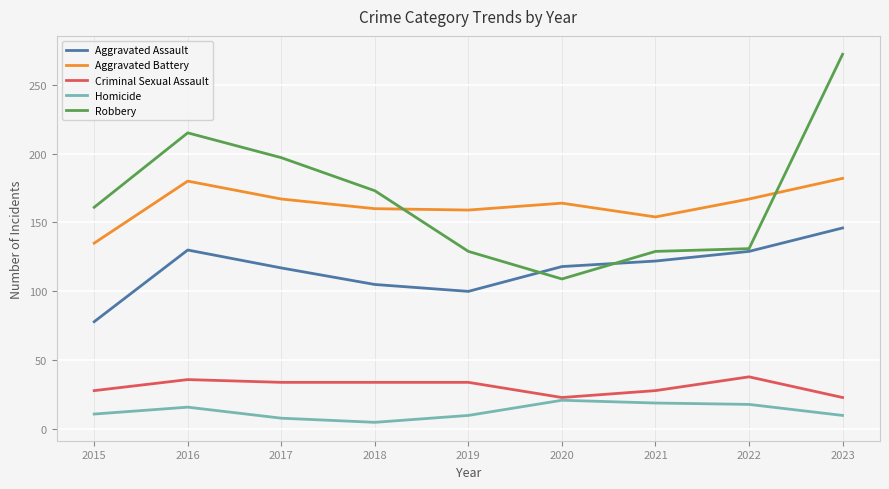

True or false: Homicide has more than 0 interior local peaks.

True